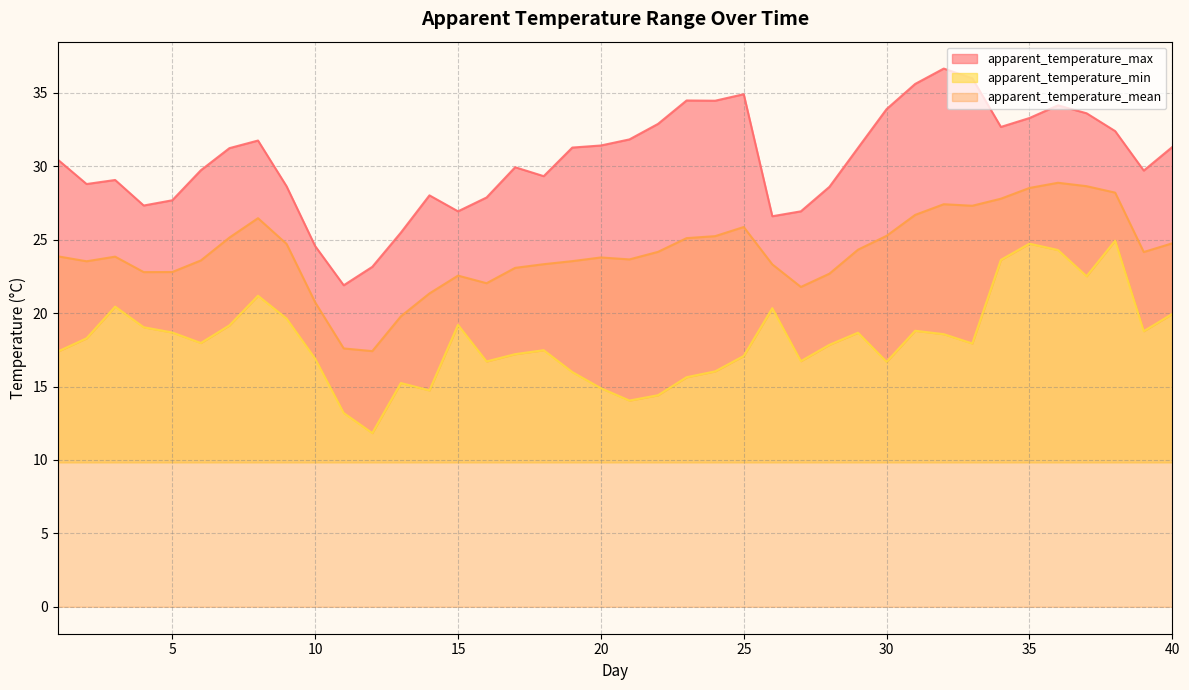

What is the value of the apparent_temperature_mean point at the 34th from the left?

27.8